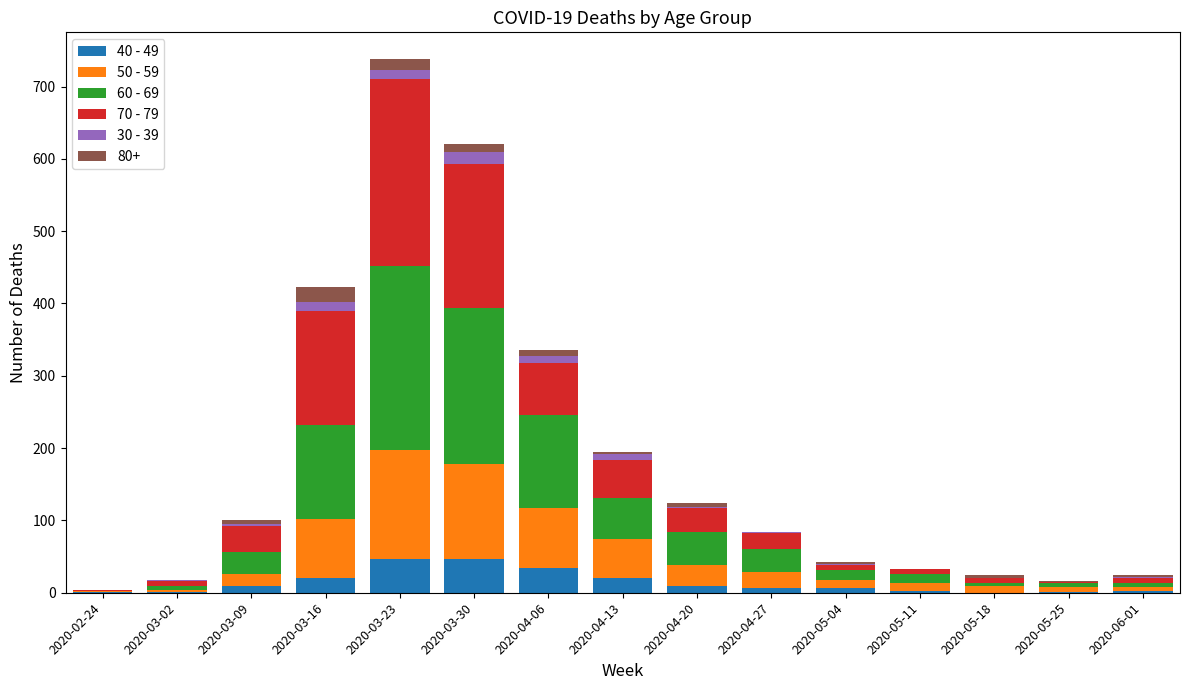

At which category is the sum across all series the highest?

2020-03-23